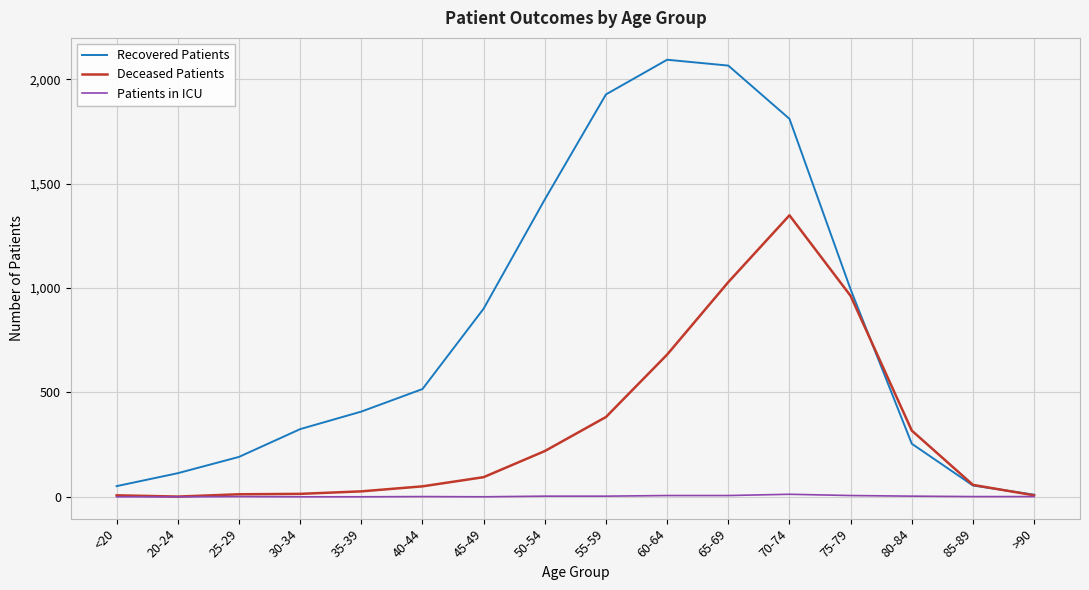

What is the highest value of the Deceased Patients series?

1348